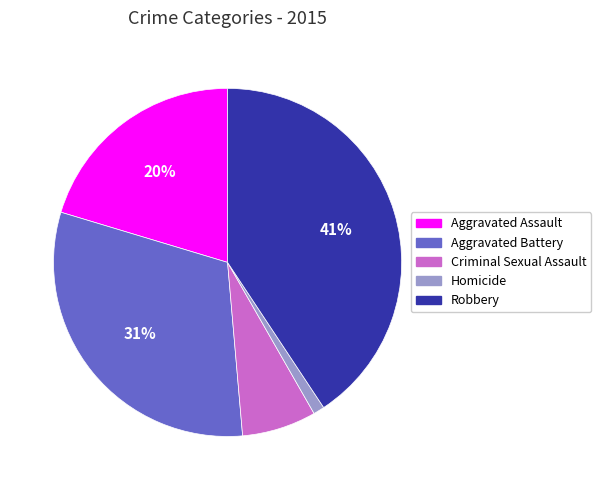

Combined, do Robbery and Criminal Sexual Assault account for over 50%?

No